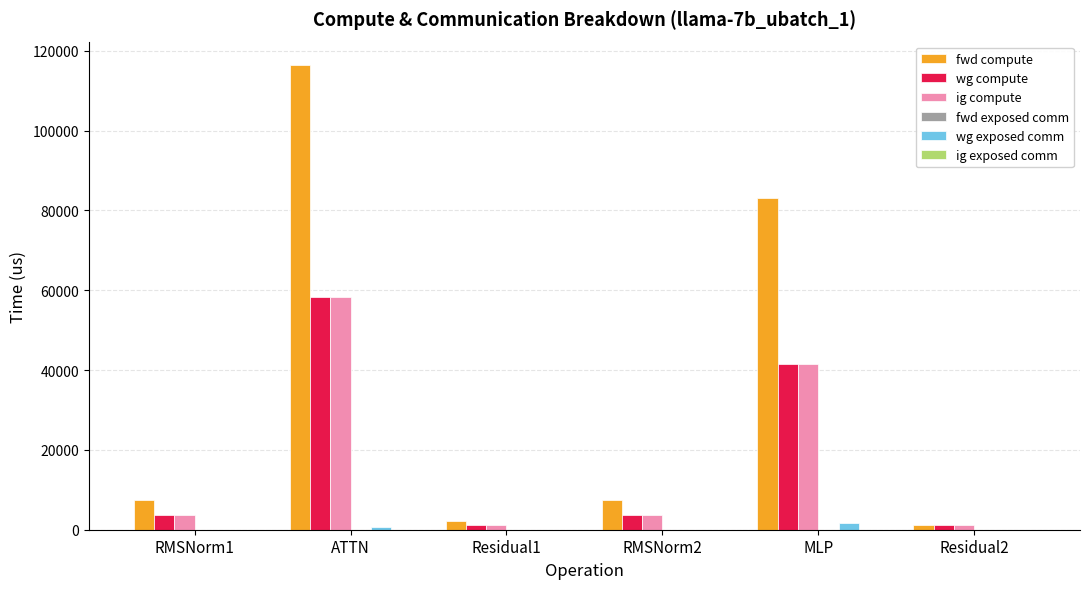

How many groups of bars are there?

6